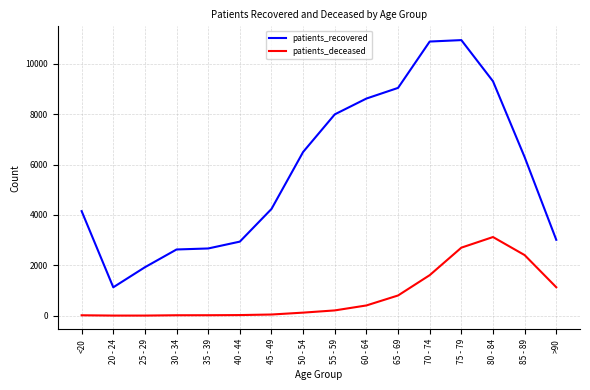

What is the difference between the patients_recovered values at 70 - 74 and 30 - 34?

8258